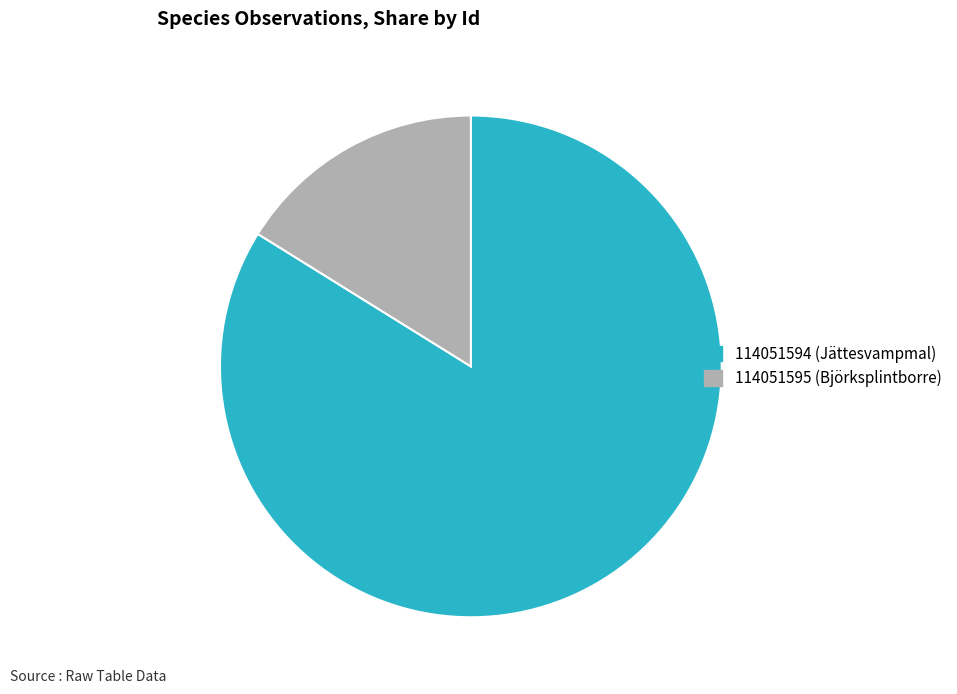

Is there a majority slice in this chart?

Yes